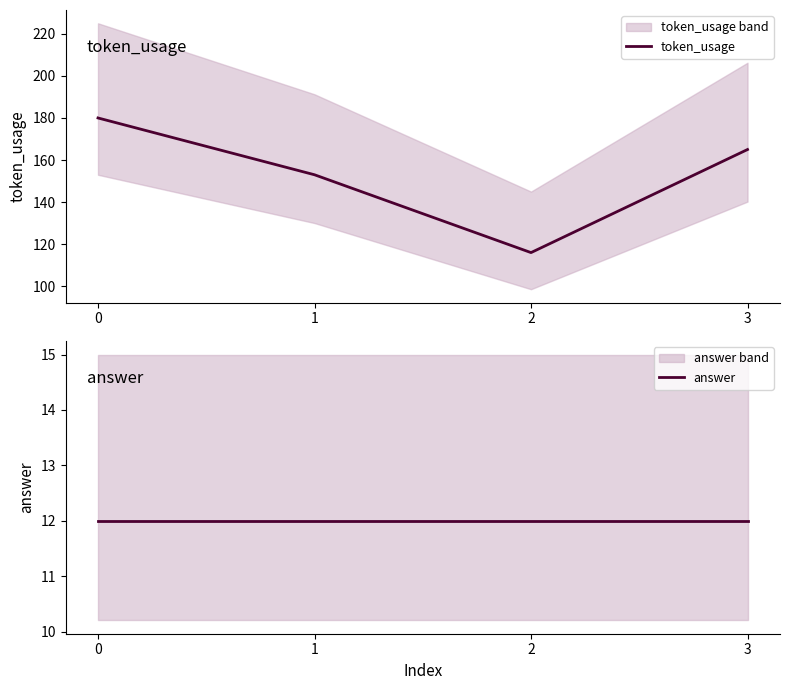

True or false: token_usage has a value of 180 at 0.

True